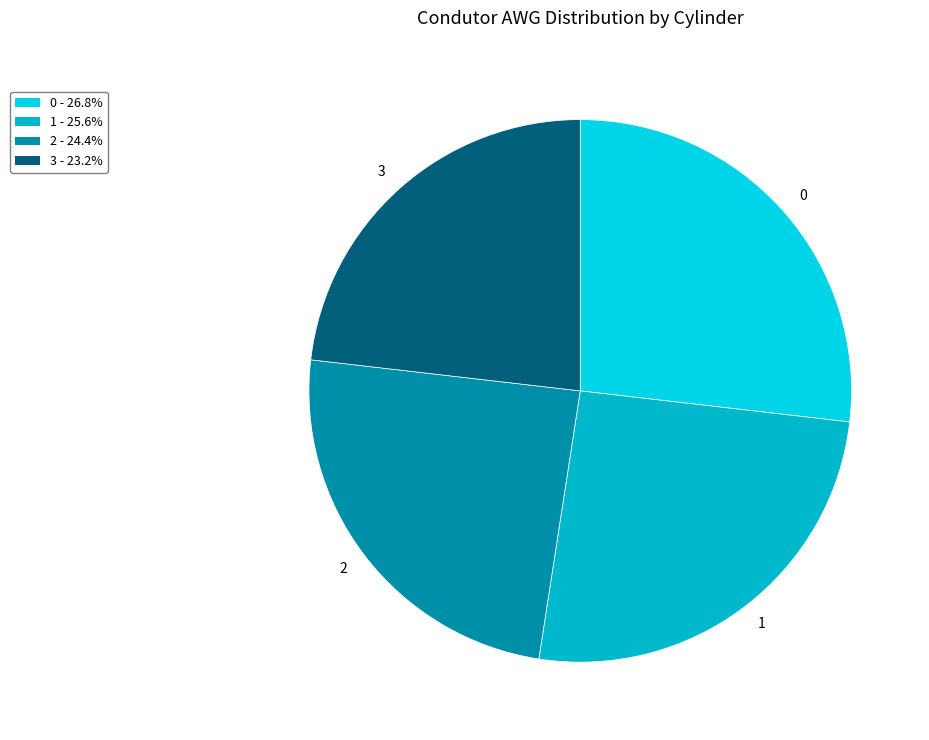

Is it true that 3 is 23% of the pie?

True